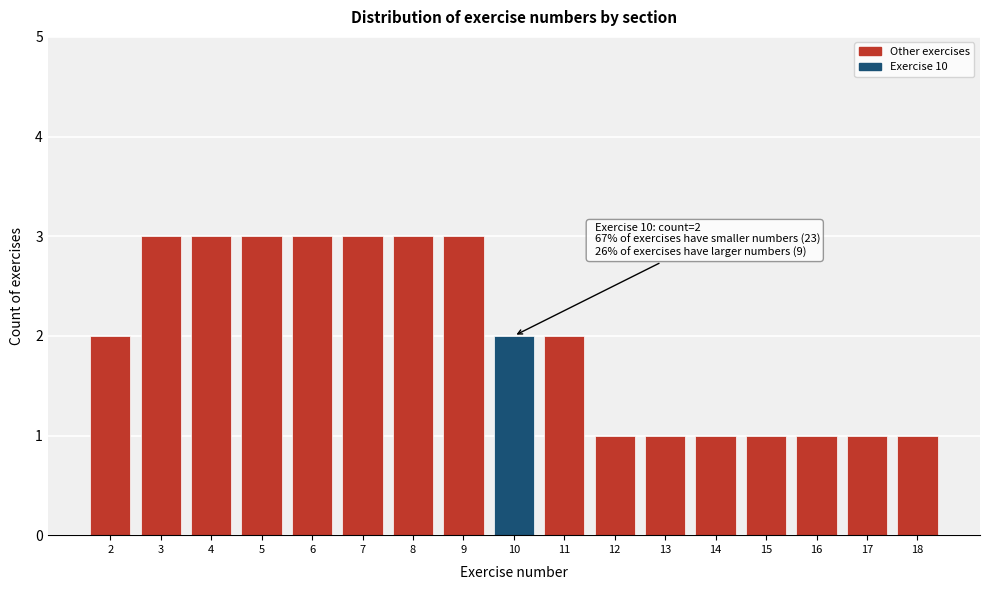

Reading left to right, extract all data points from this chart.

2	3	3	3	3	3	3	3	2	2	1	1	1	1	1	1	1